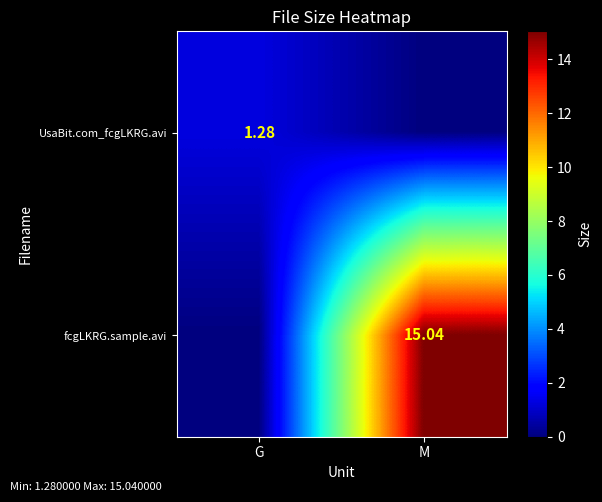

Is the value of fcgLKRG.sample.avi at M greater than the value of UsaBit.com_fcgLKRG.avi at G?

Yes